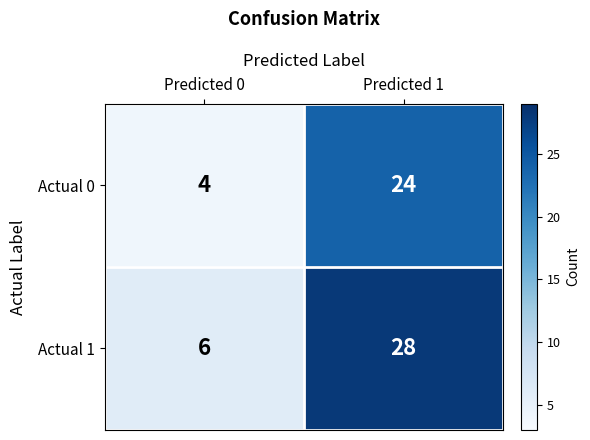

Count the number of data series in this chart.

2